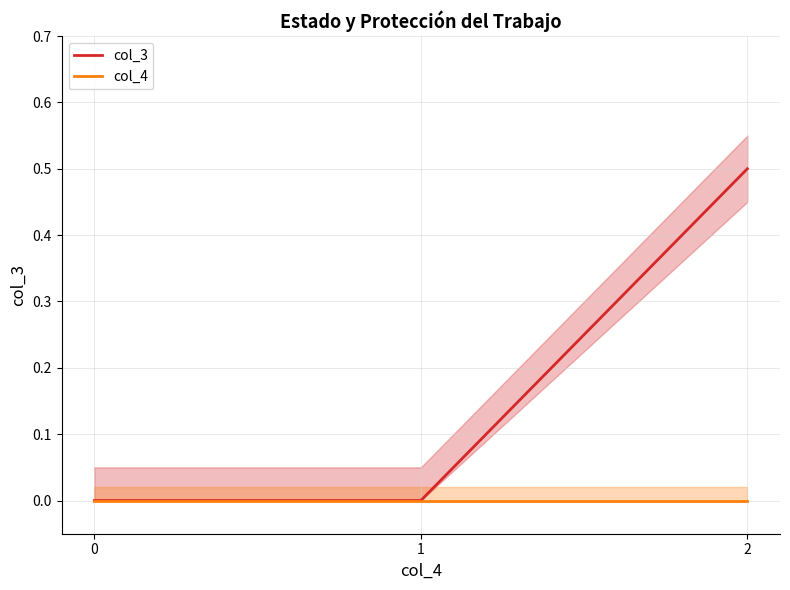

How many data points does each series have?

3